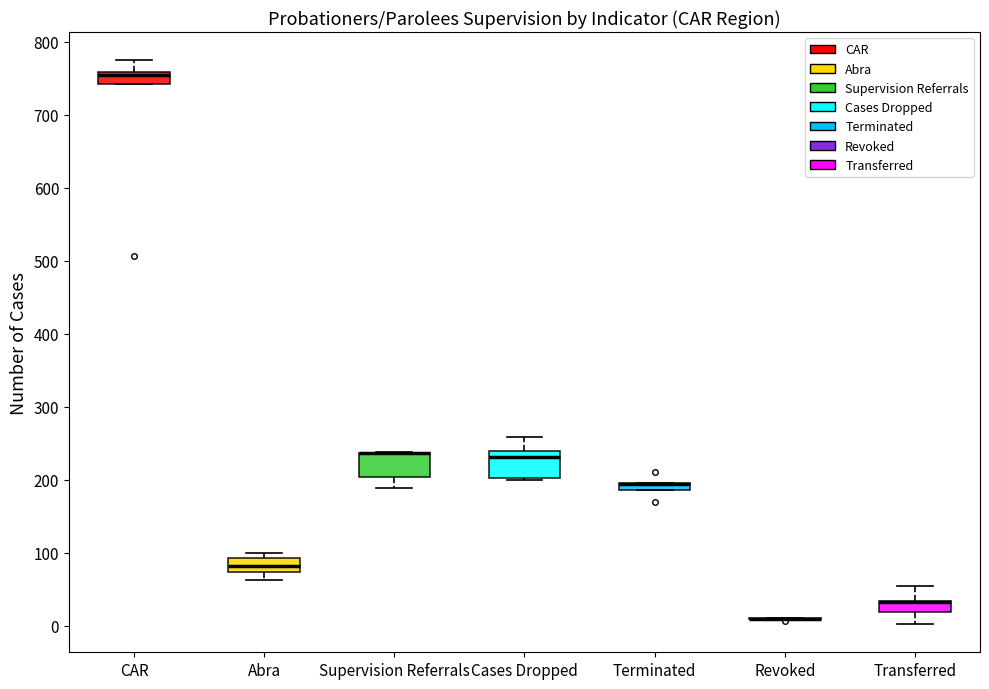

Where is the lower edge of the box for Abra on the y-axis? The values are not printed on the chart, so give them approximately, as read against the axis.

70